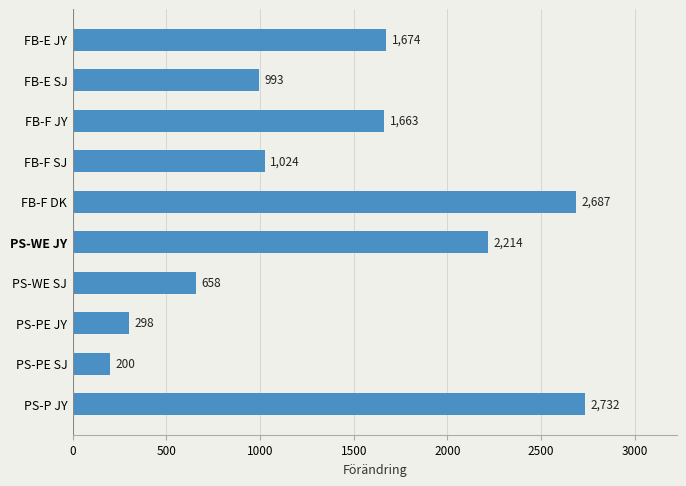

The value at FB-E JY is 2666. True or false?

False